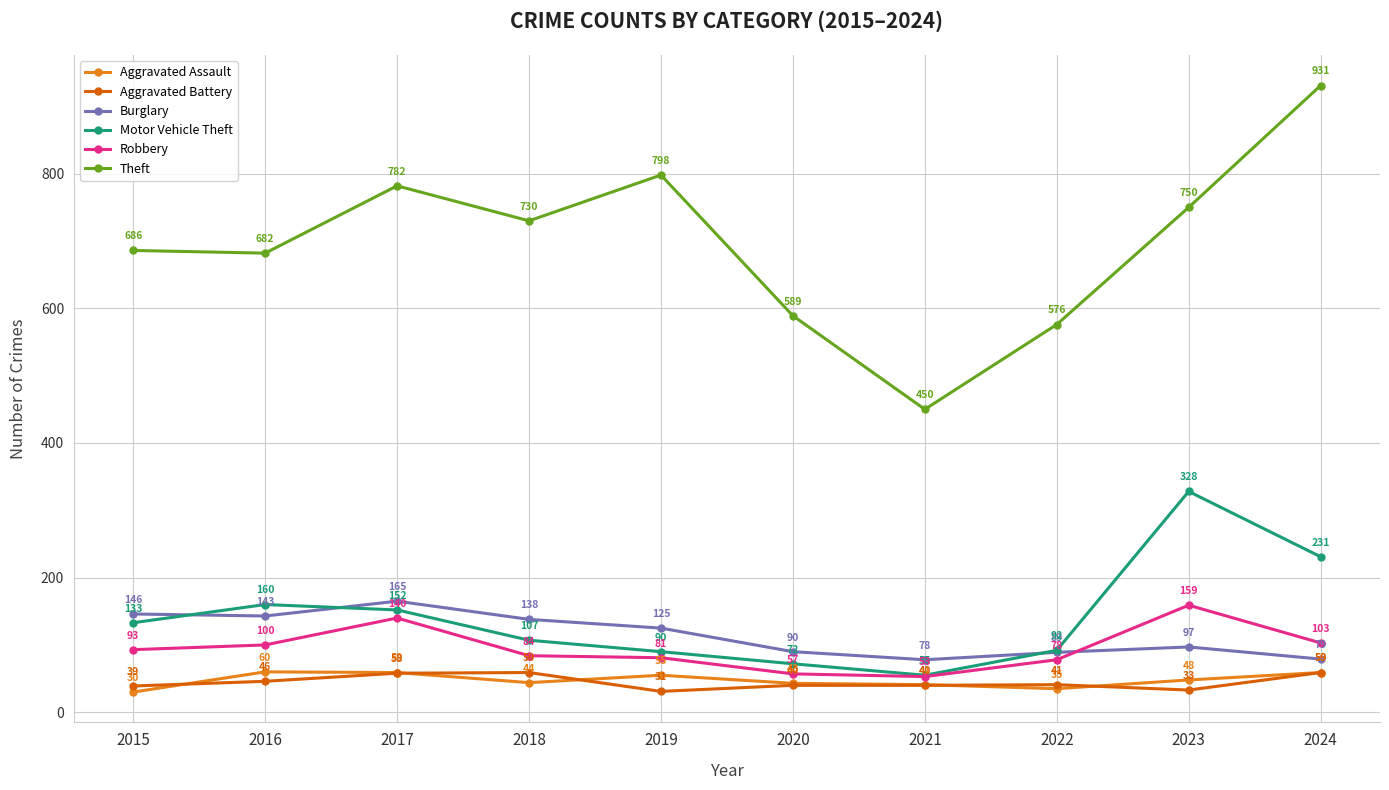

Which category has the highest value in the Motor Vehicle Theft series?

2023